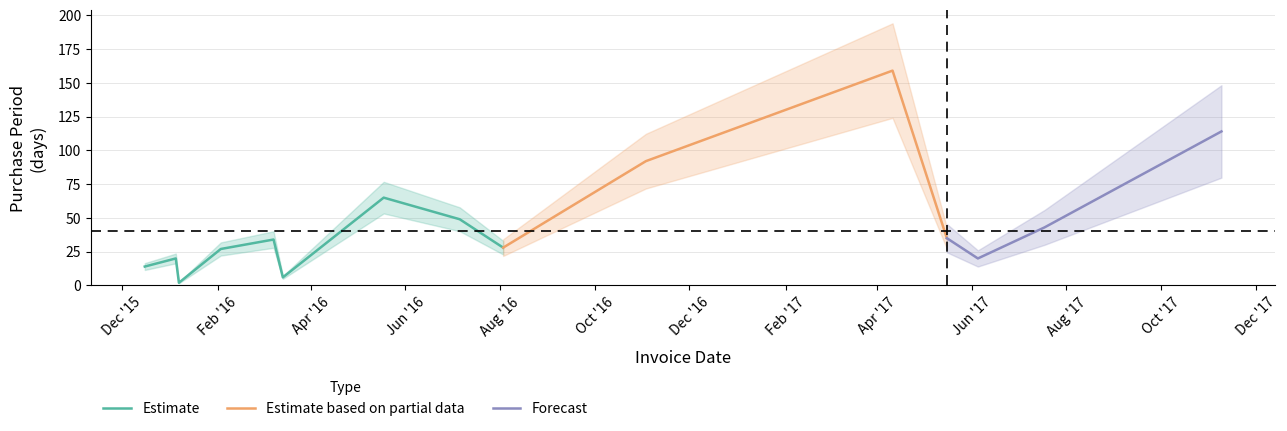

True or false: the data has more than 2 interior local peaks.

True